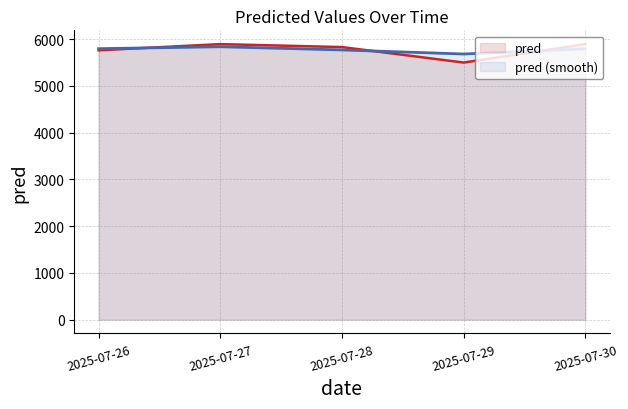

Approximately how many times larger is the value at 2025-07-28 compared to 2025-07-27?

1.0